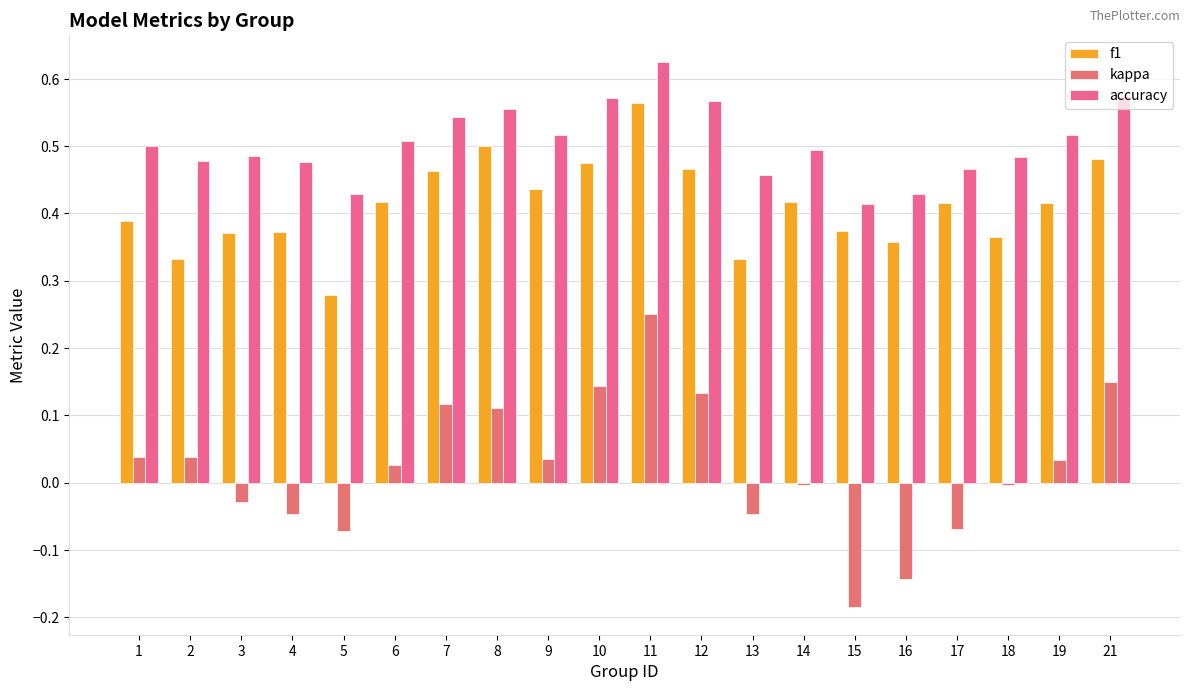

What is the difference between the highest and lowest values at 7?

0.4